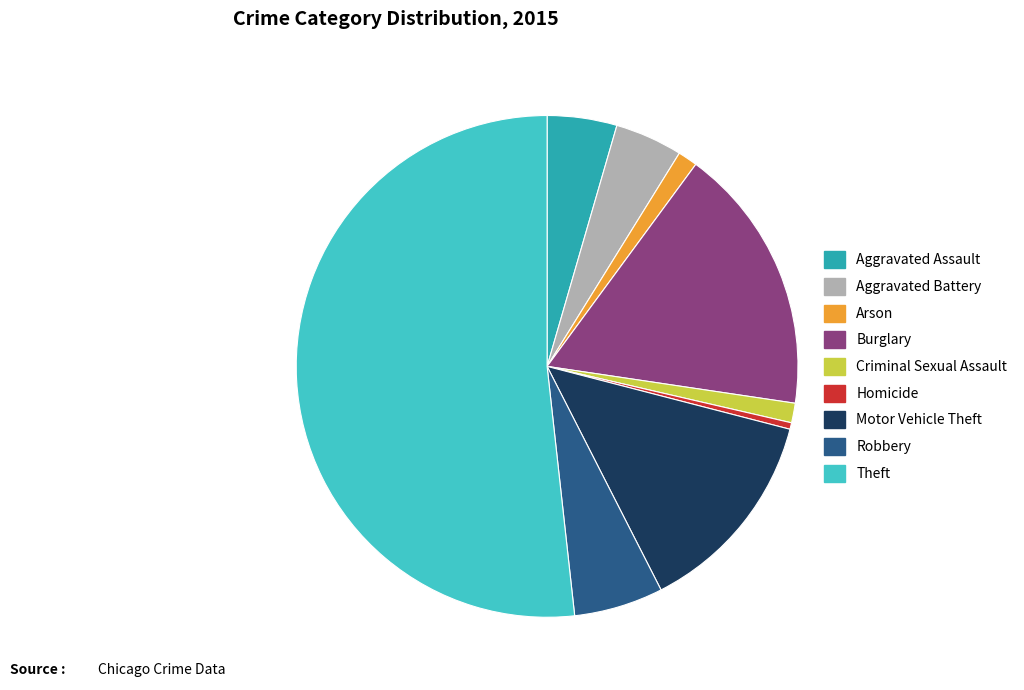

How many slices are in this pie chart?

9